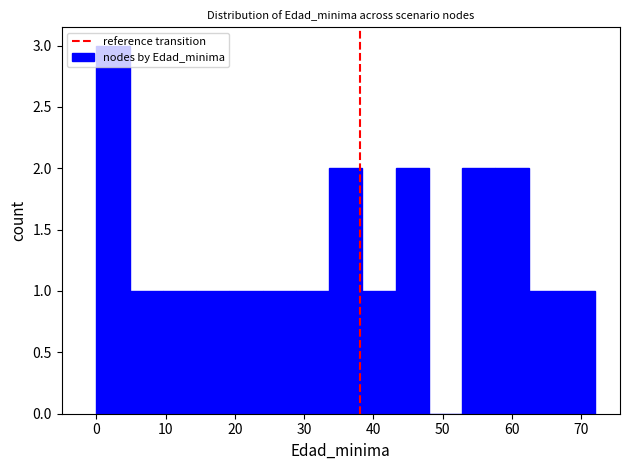

Reading left to right, transcribe this chart: for each bar, give the range it covers on the x-axis and its height. Neither the bar edges nor the heights are printed on the chart, so give them approximately, as read against the axes.

0.0 to 4.8: 3
4.8 to 9.6: 1
9.6 to 14.4: 1
14.4 to 19.2: 1
19.2 to 24.0: 1
24.0 to 28.8: 1
28.8 to 33.6: 1
33.6 to 38.4: 2
38.4 to 43.2: 1
43.2 to 48.0: 2
48.0 to 52.8: 0
52.8 to 57.6: 2
57.6 to 62.4: 2
62.4 to 67.2: 1
67.2 to 72.0: 1